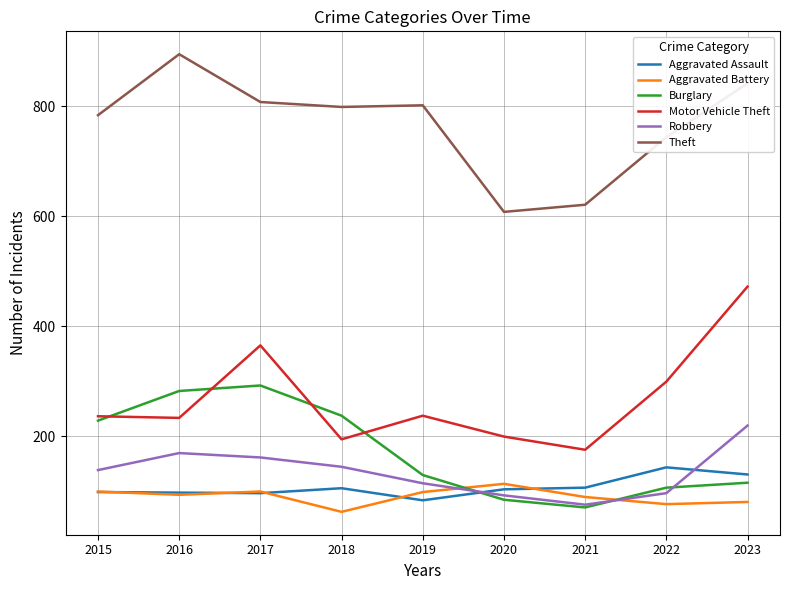

At how many categories does at least one series exceed 79?

9